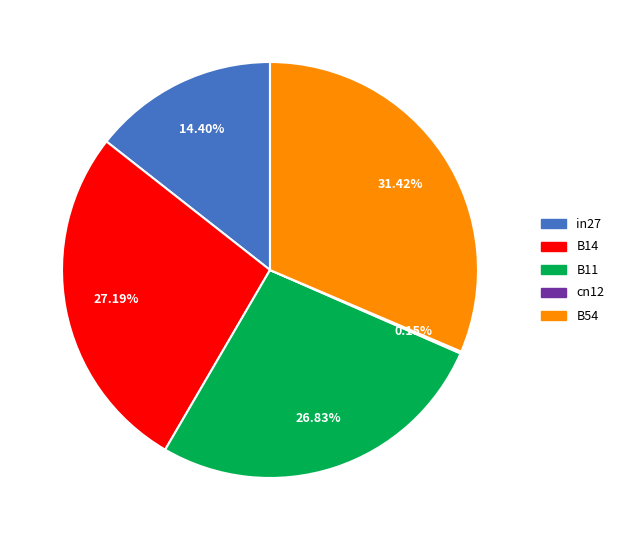

What percentage is NOT represented by B54?

68.6%